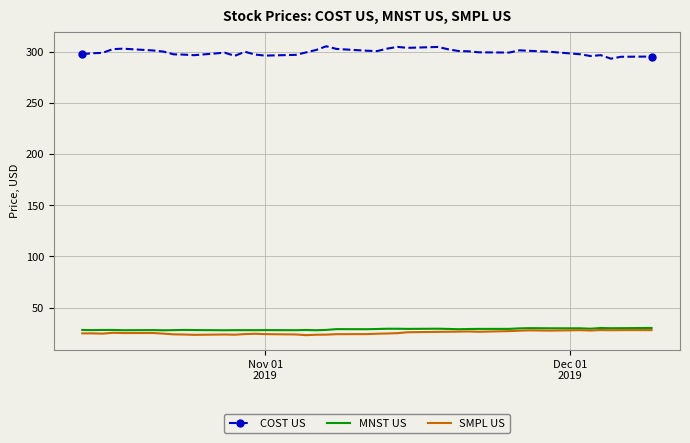

At how many categories does at least one series exceed 97?

40